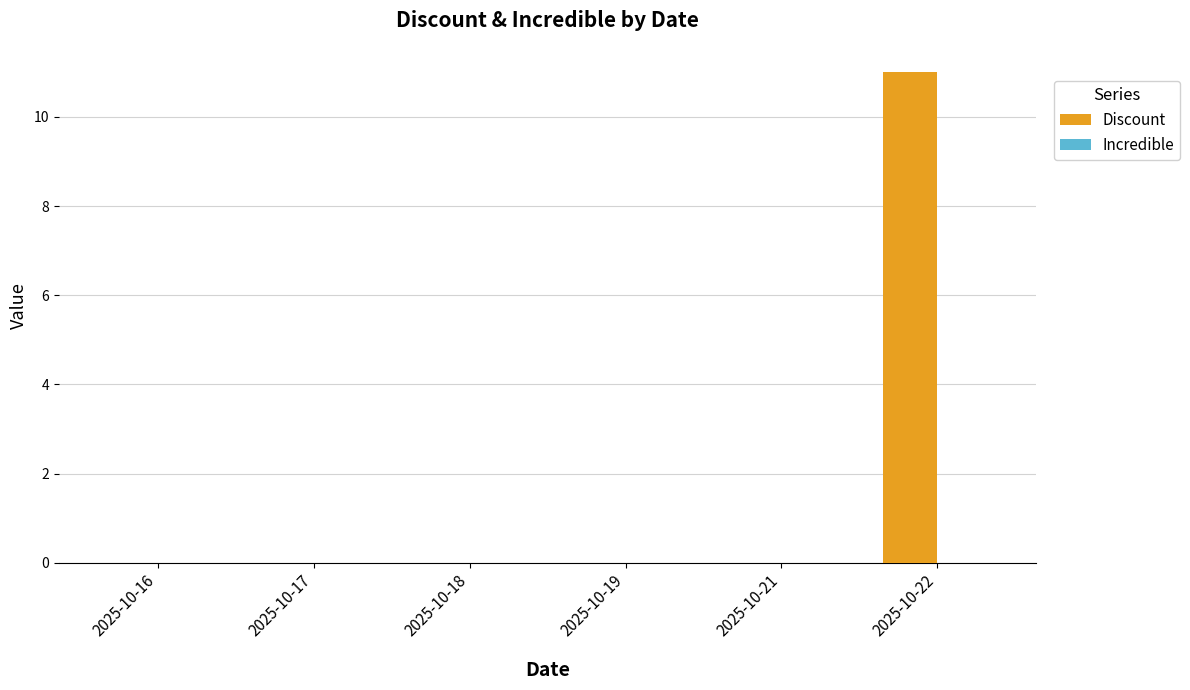

What is the greatest value displayed?

11